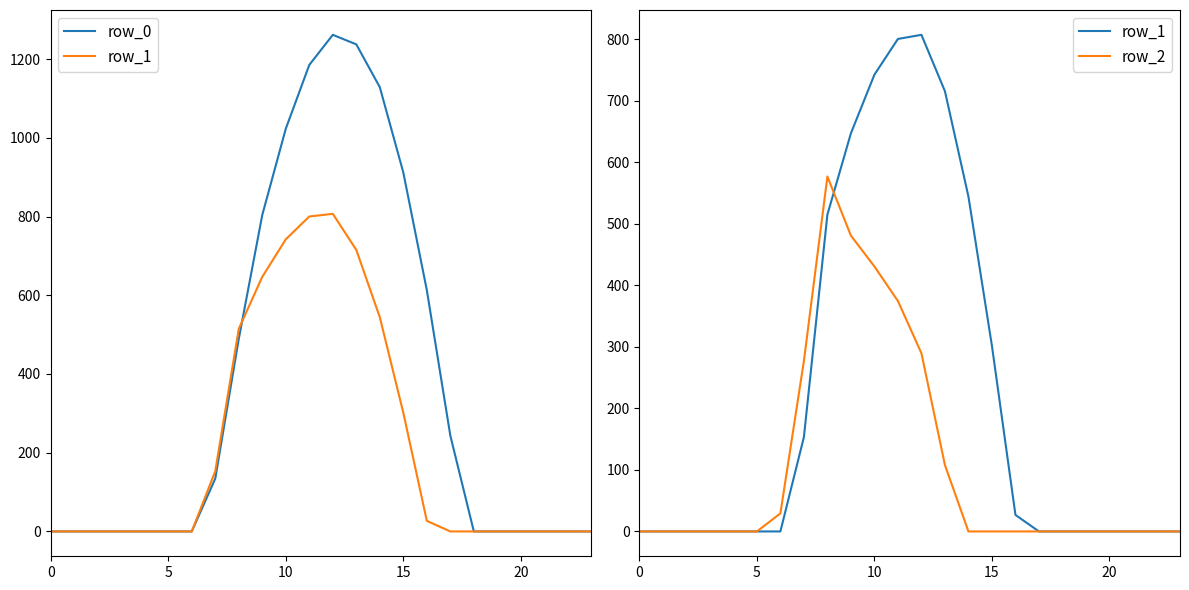

The row_1 series shows 800.2 at 11. True or false?

True